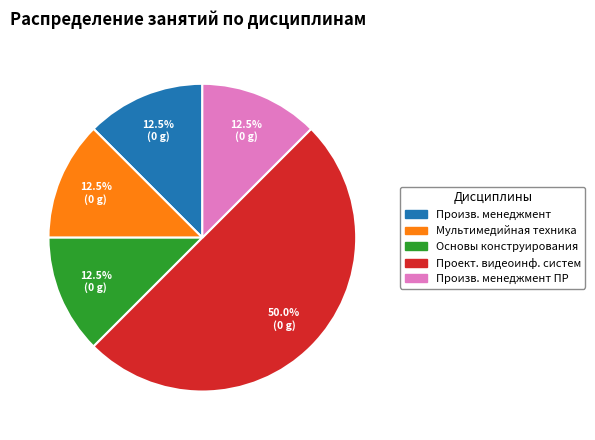

How many slices are in this pie chart?

5